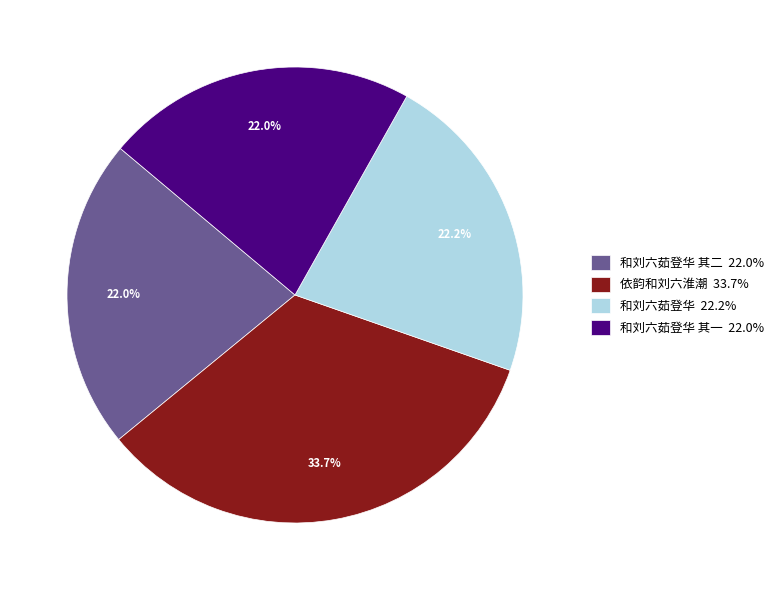

Which category has the biggest portion of the pie?

依韵和刘六淮潮 33.7%